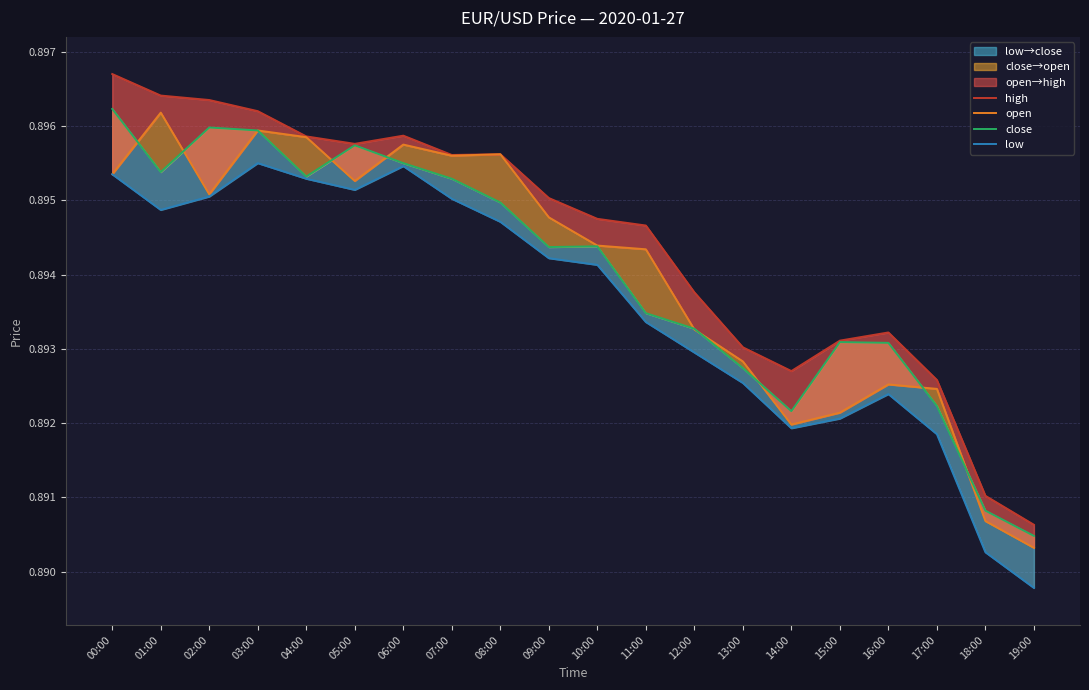

True or false: low and open cross at least once.

False